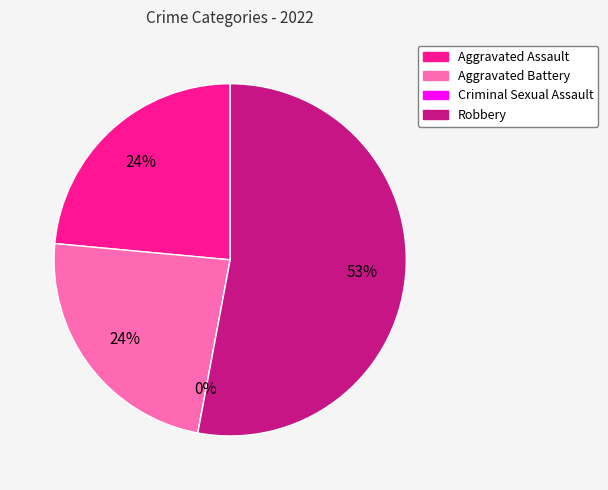

Between Criminal Sexual Assault and Aggravated Assault, which is larger?

Aggravated Assault